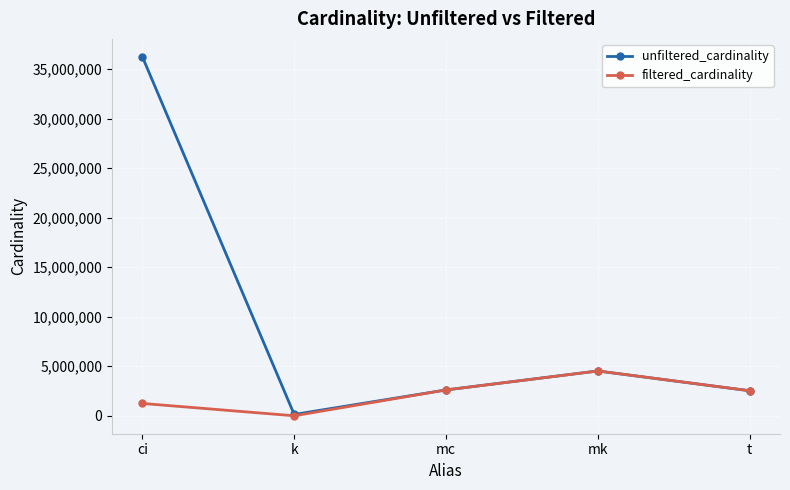

True or false: unfiltered_cardinality has a value of 4523930 at mk.

True